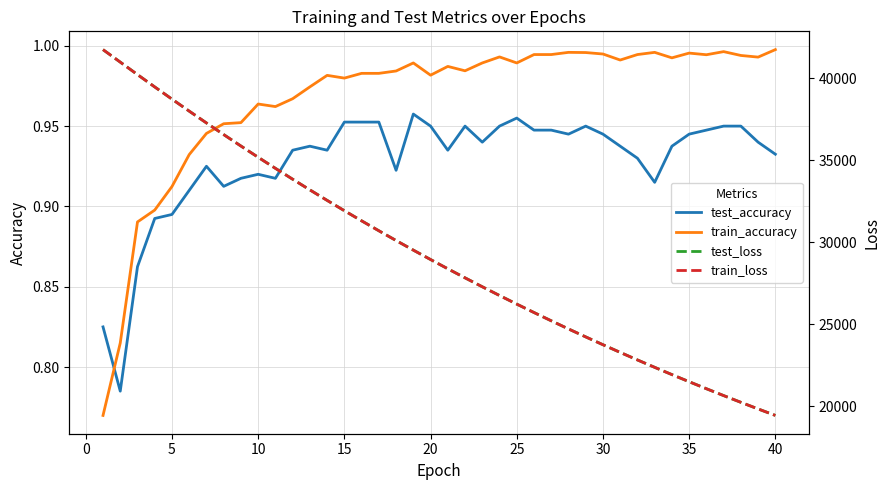

In test_accuracy, how many points are higher than both neighbors (excluding endpoints)?

7